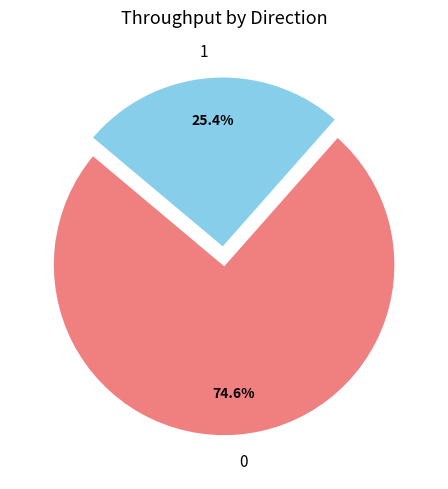

How many slices are in this pie chart?

2